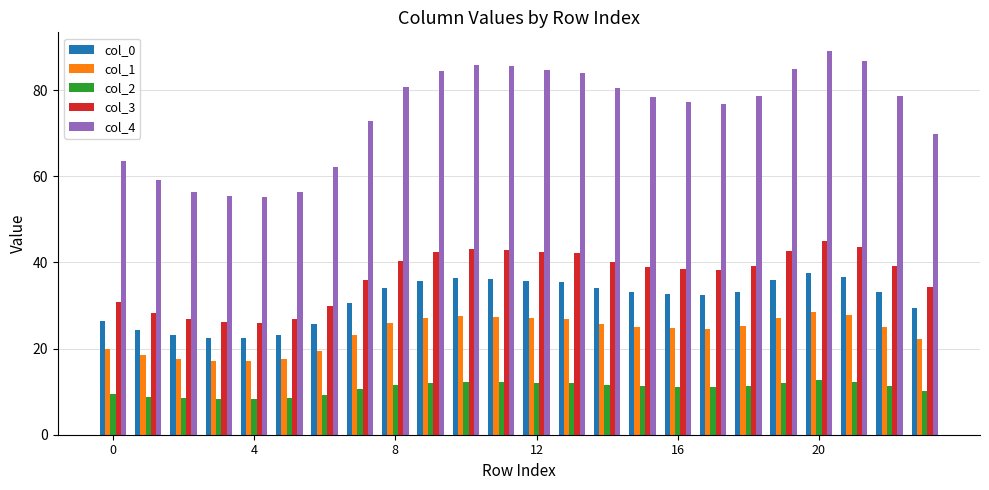

At how many categories does at least one series exceed 42?

24